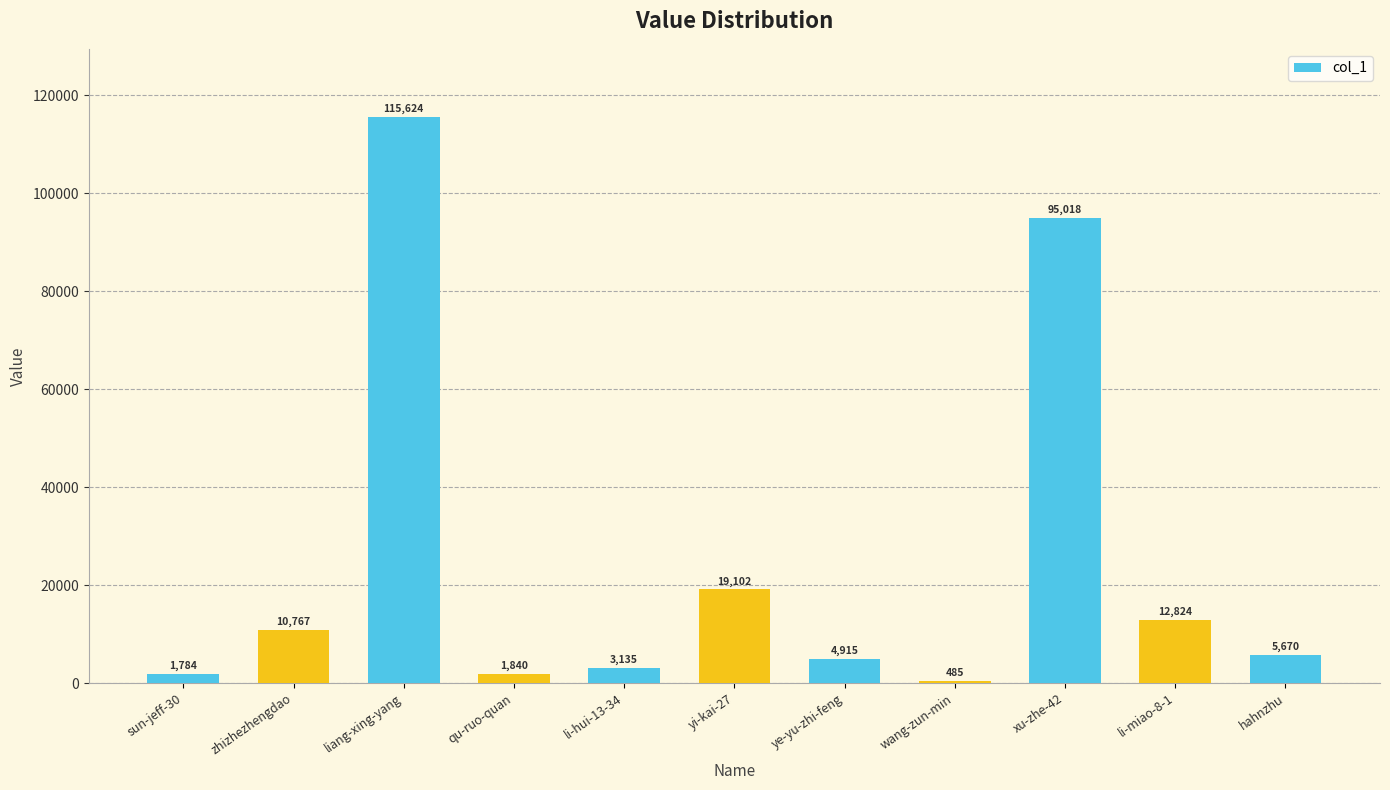

List the labels in order of value, largest first.

liang-xing-yang, xu-zhe-42, yi-kai-27, li-miao-8-1, zhizhezhengdao, hahnzhu, ye-yu-zhi-feng, li-hui-13-34, qu-ruo-quan, sun-jeff-30, wang-zun-min